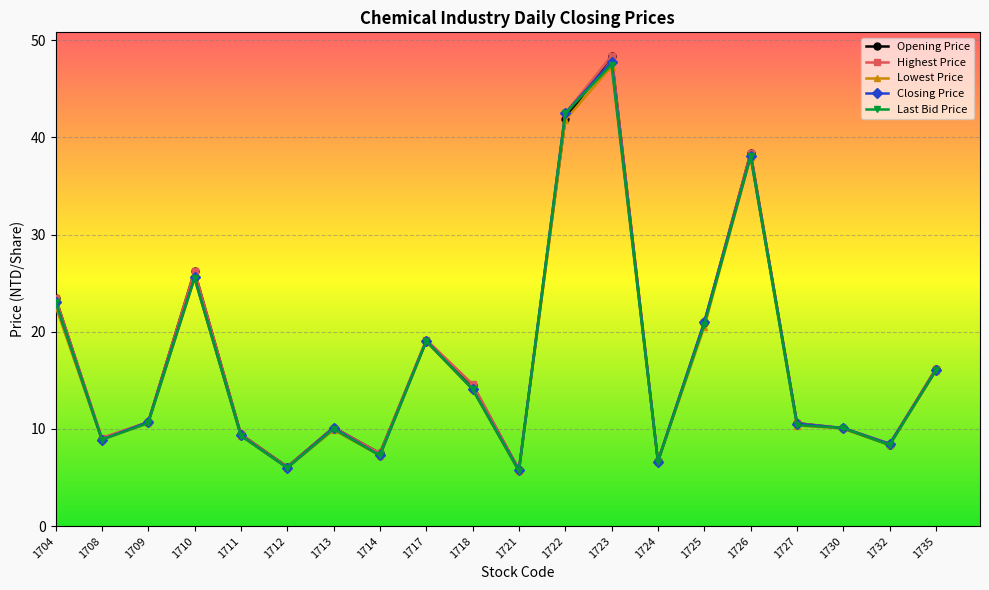

At which category is the sum across all series the highest?

1723